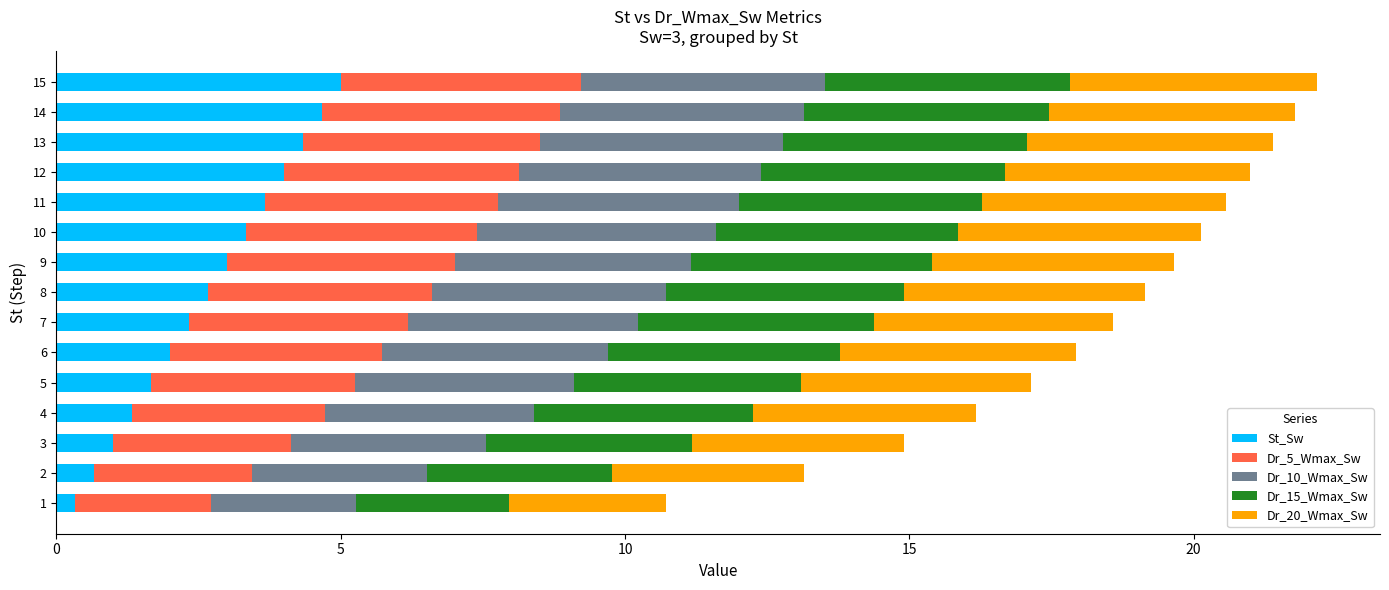

What is the maximum value for St_Sw?

5.0